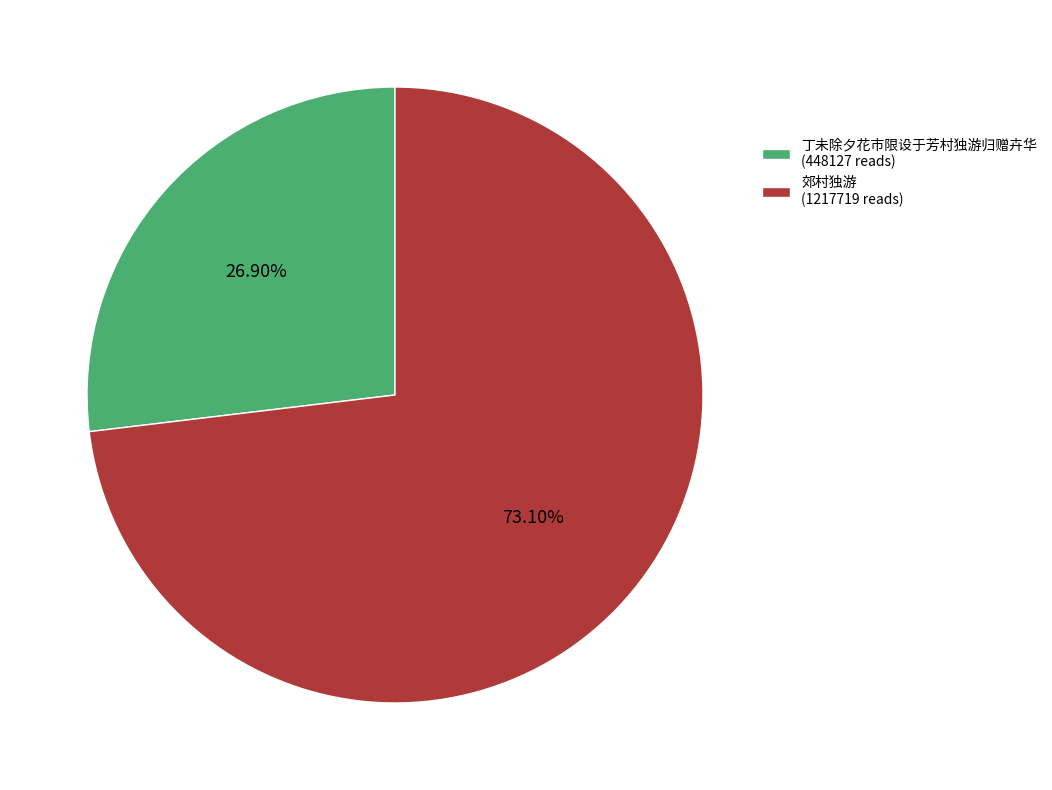

What is the ratio of the value at 郊村独游 (1217719 reads) to the value at 丁未除夕花市限设于芳村独游归赠卉华 (448127 reads)?

2.7